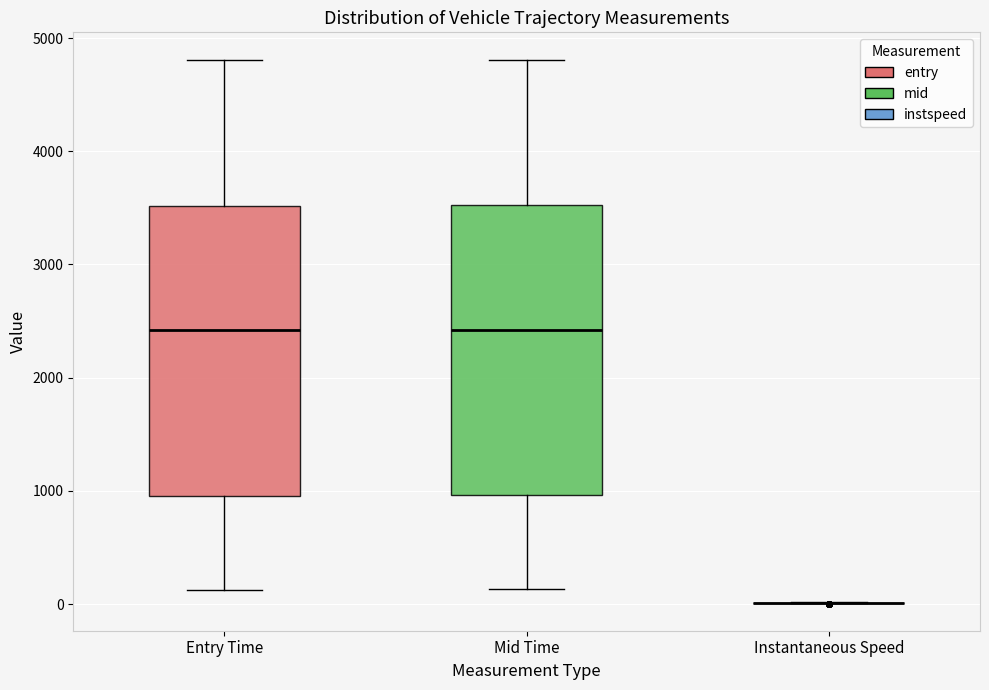

Reading left to right, transcribe this box plot: for each box, give where its median line is, the range the box spans, and where its two whiskers end, as read against the y-axis. The values are not printed on the chart, so give them approximately, as read against the axis.

Entry Time: median 2400, box 1000 to 3500, whiskers 100 to 4800
Mid Time: median 2400, box 1000 to 3500, whiskers 100 to 4800
Instantaneous Speed: box collapsed to a line at 0, whiskers 0 to 0